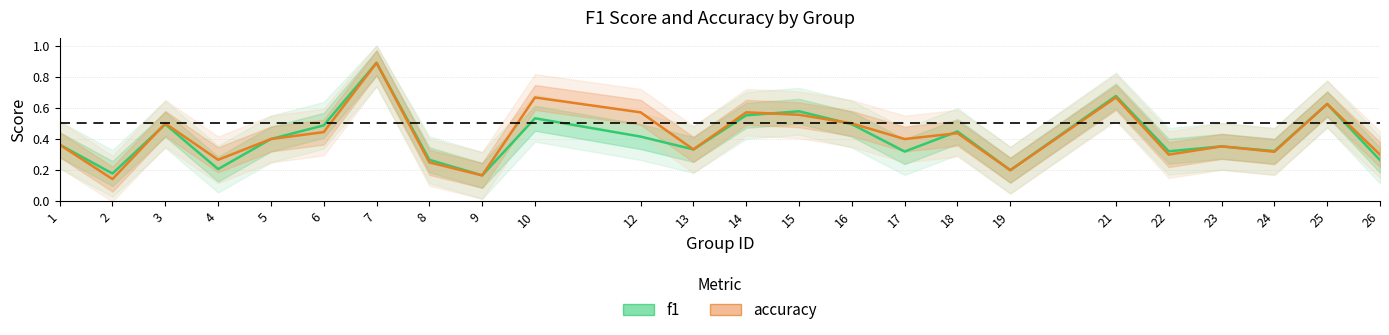

The accuracy series shows 0.2 at 9. True or false?

True